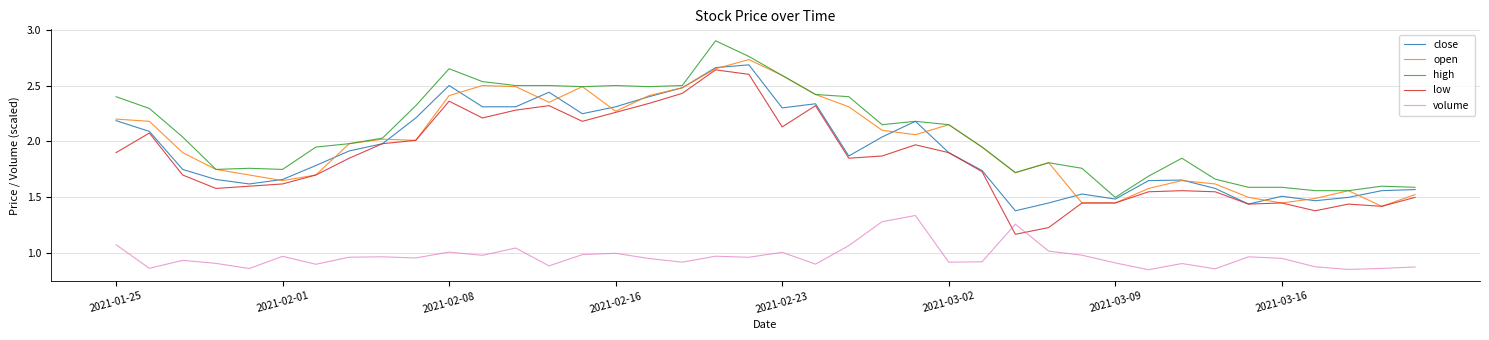

Does the chart have visible grid lines?

Yes